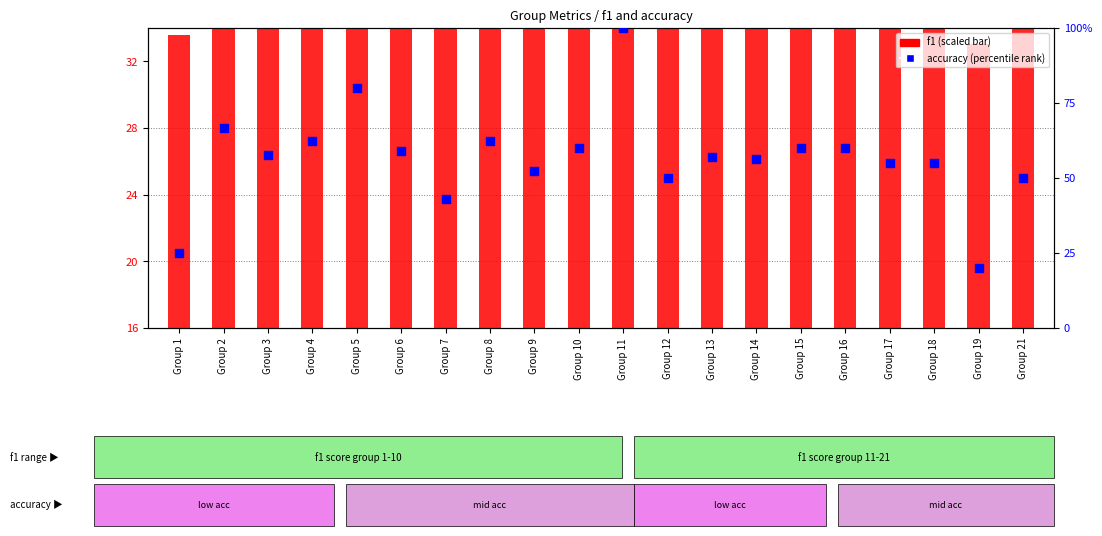

At which category is the sum across all series the highest?

Group 11